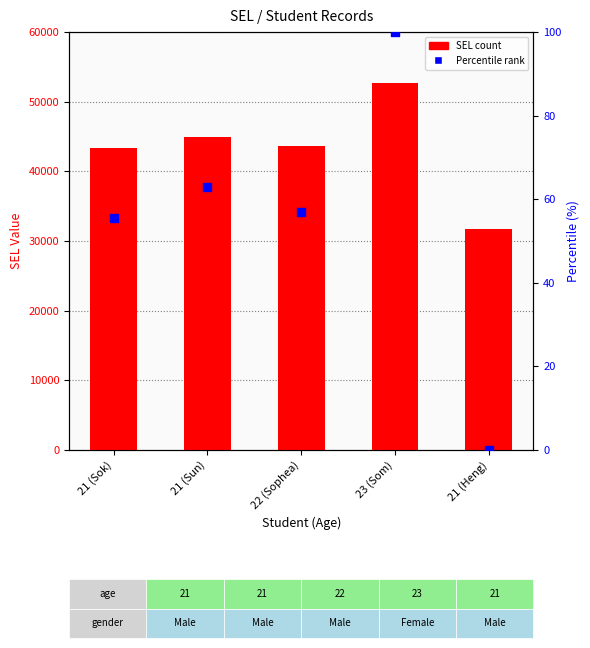

At how many categories does at least one series exceed 26030?

5